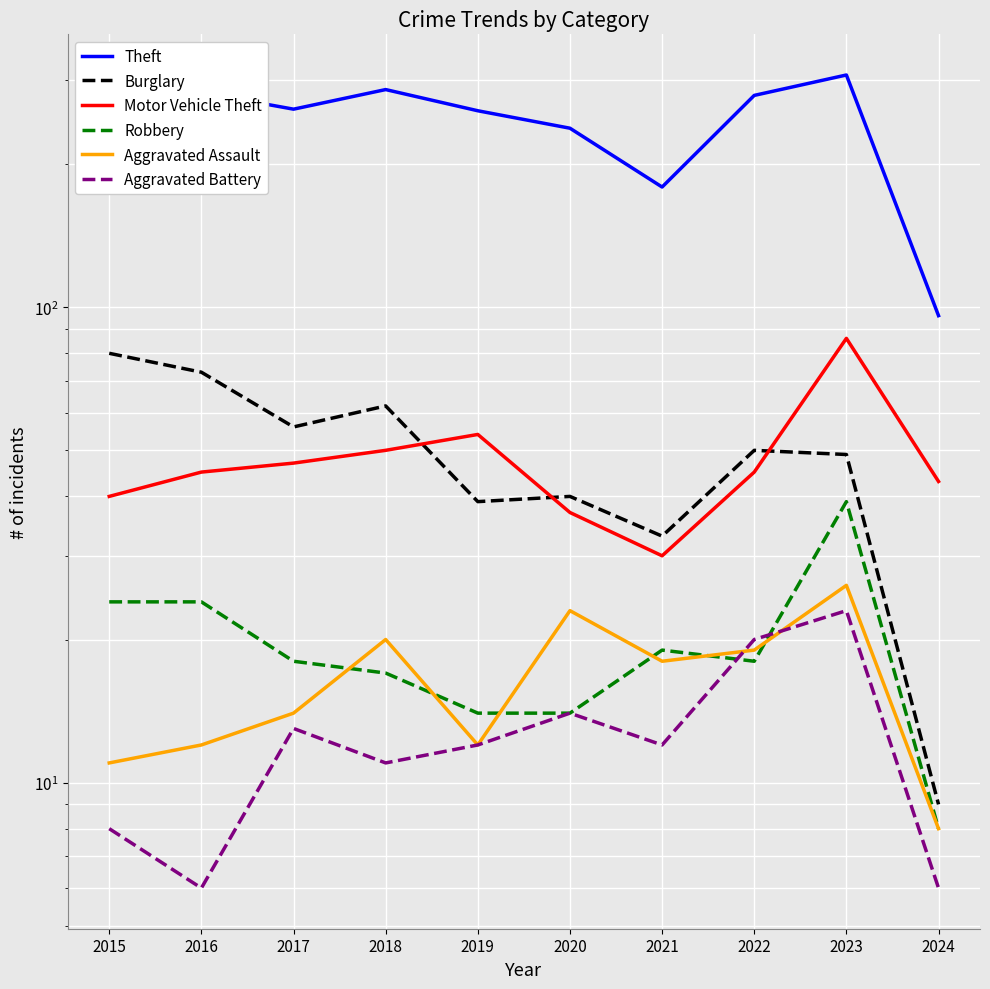

Reading right to left, what are all the values shown in this chart?

Theft: 2024=96	2023=308	2022=279	2021=179	2020=238	2019=259	2018=287	2017=261	2016=283	2015=290
Burglary: 2024=9	2023=49	2022=50	2021=33	2020=40	2019=39	2018=62	2017=56	2016=73	2015=80
Motor Vehicle Theft: 2024=43	2023=86	2022=45	2021=30	2020=37	2019=54	2018=50	2017=47	2016=45	2015=40
Robbery: 2024=8	2023=39	2022=18	2021=19	2020=14	2019=14	2018=17	2017=18	2016=24	2015=24
Aggravated Assault: 2024=8	2023=26	2022=19	2021=18	2020=23	2019=12	2018=20	2017=14	2016=12	2015=11
Aggravated Battery: 2024=6	2023=23	2022=20	2021=12	2020=14	2019=12	2018=11	2017=13	2016=6	2015=8